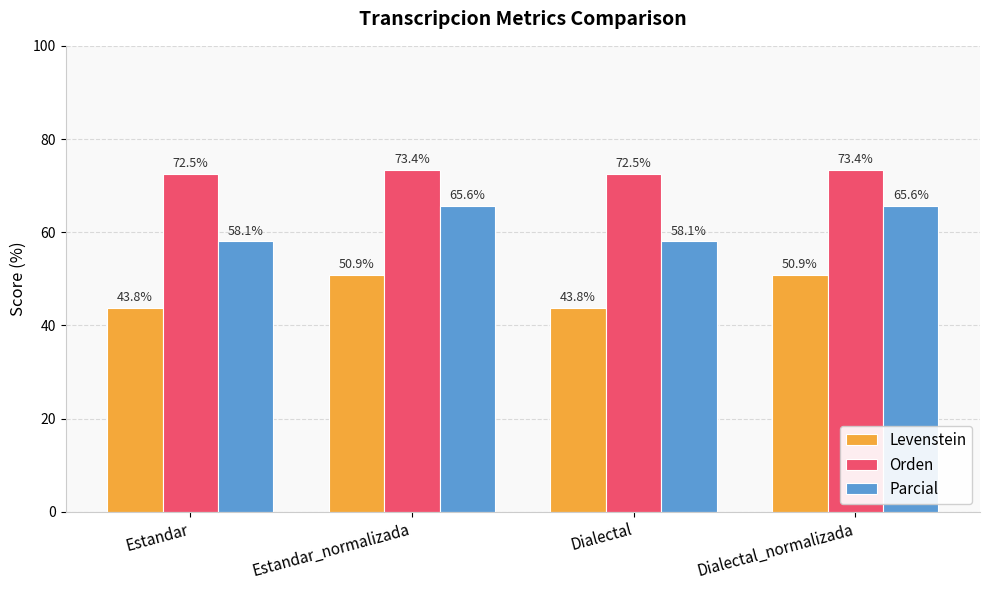

Does the chart contain stacked bars?

No